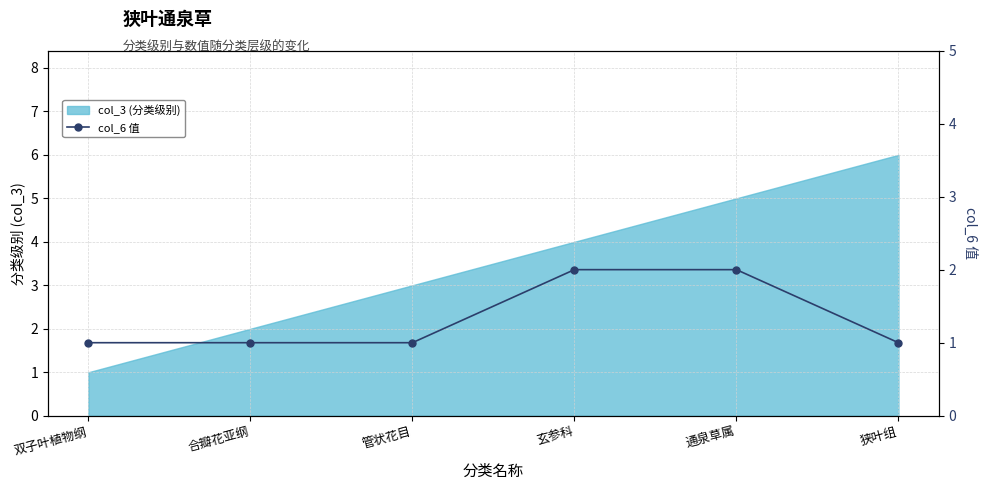

What position from the right is 玄参科?

3